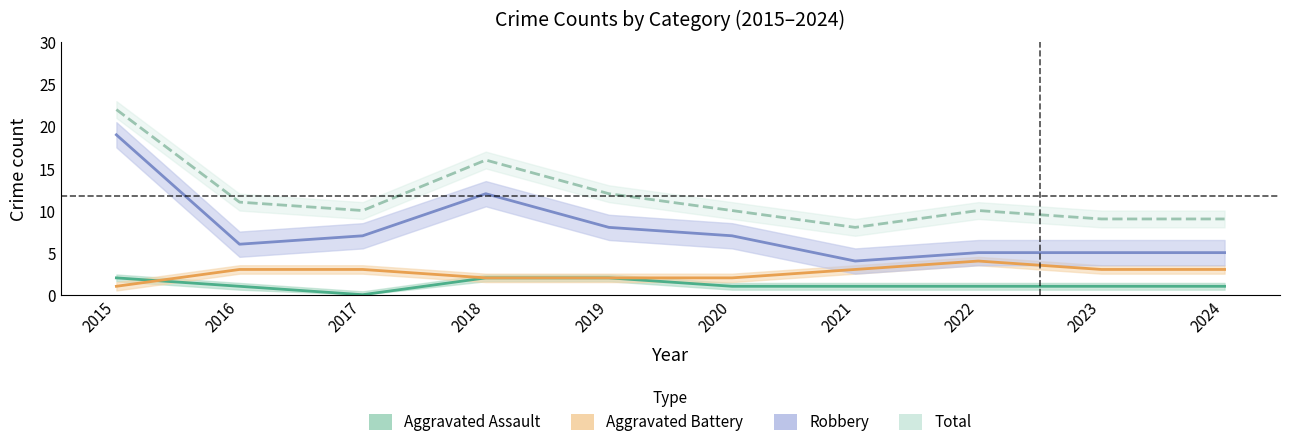

At 2018, list the series in order from largest to smallest.

Total, Robbery, Aggravated Assault, Aggravated Battery